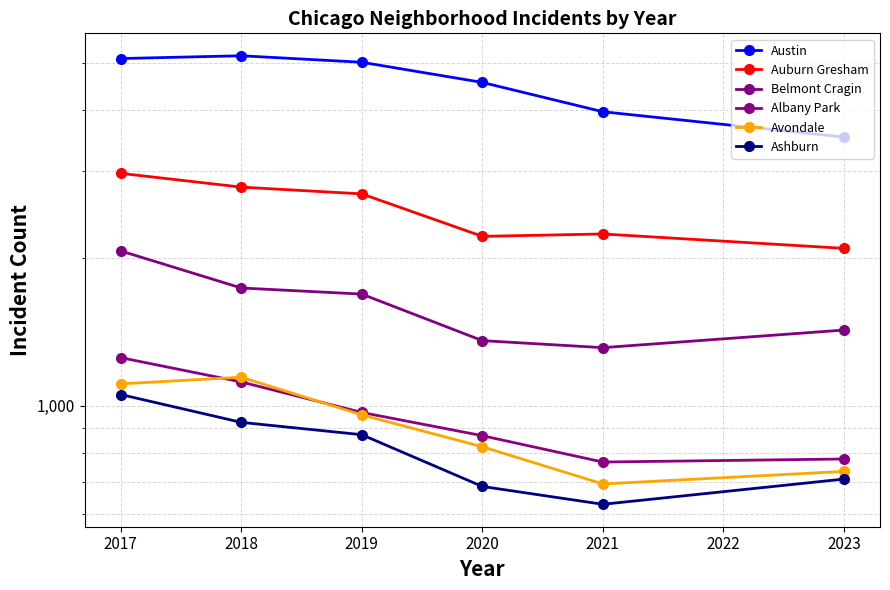

True or false: Auburn Gresham and Austin intersect in this chart.

False